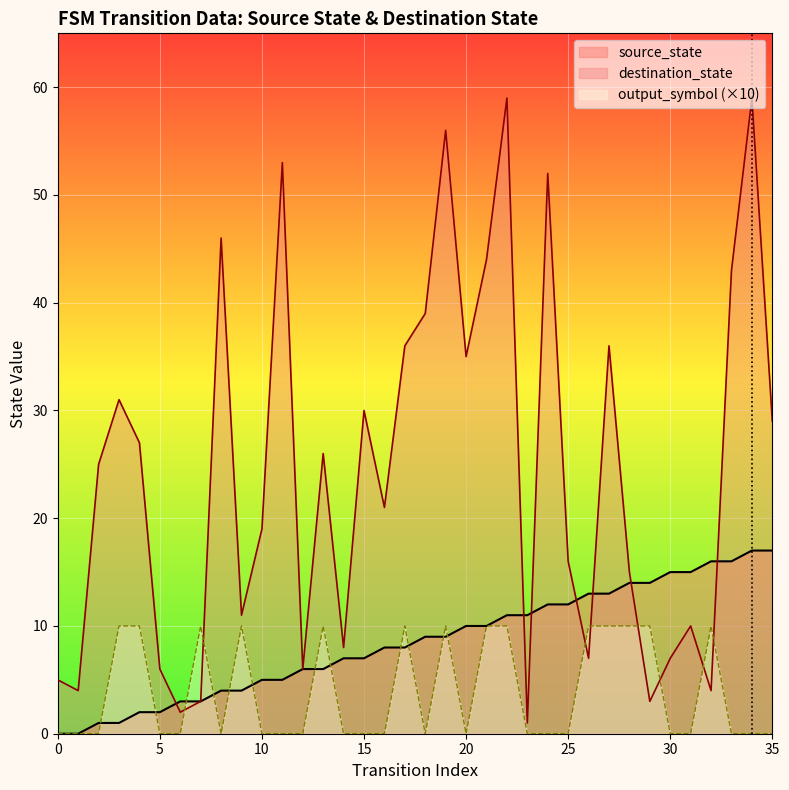

At which label is the value closest to 8?

16